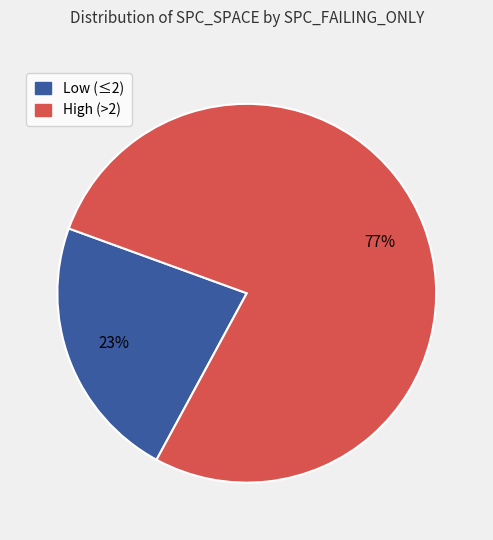

Count the number of slices in the pie.

2